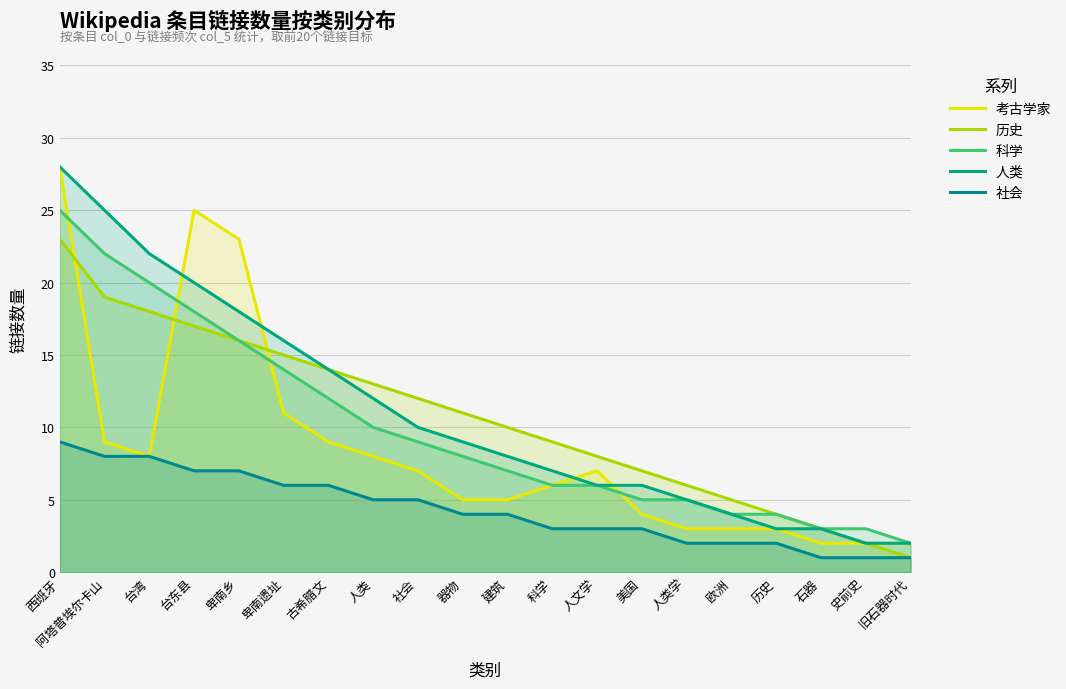

At which label does 科学 reach its minimum?

旧石器时代